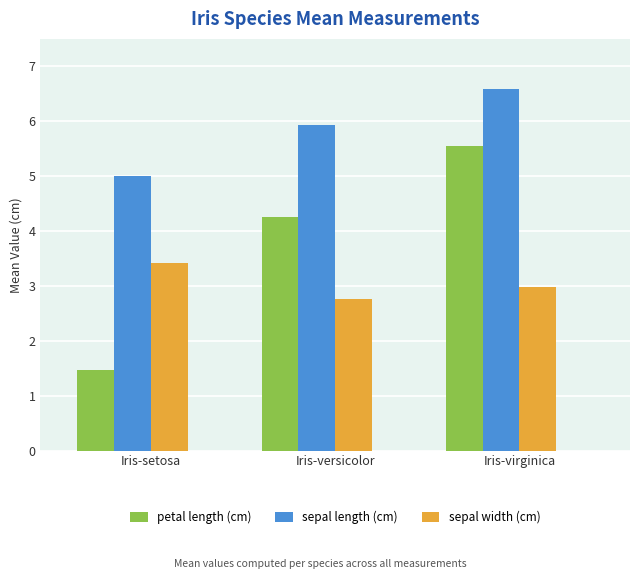

What is the label of the 1st bar from the left?

Iris-setosa